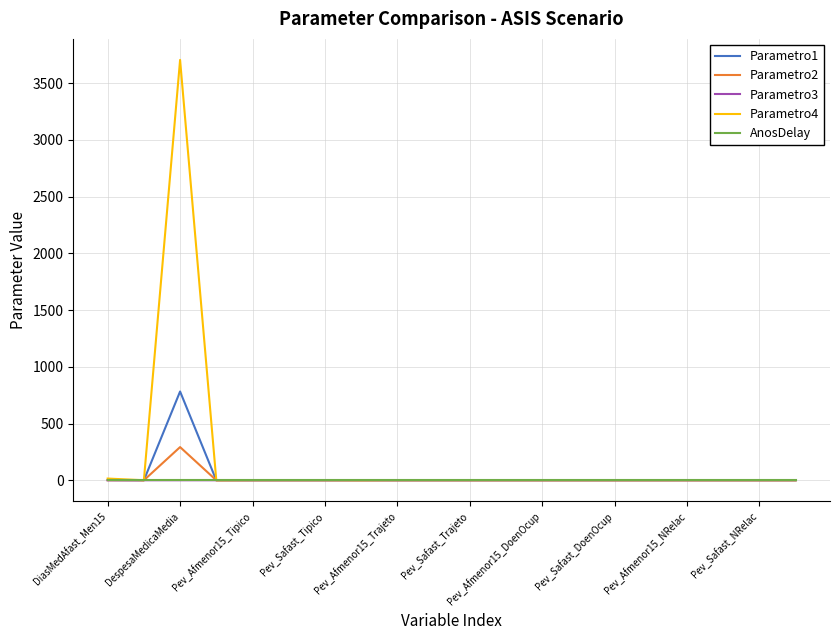

Which series has the largest range (max minus min)?

Parametro4